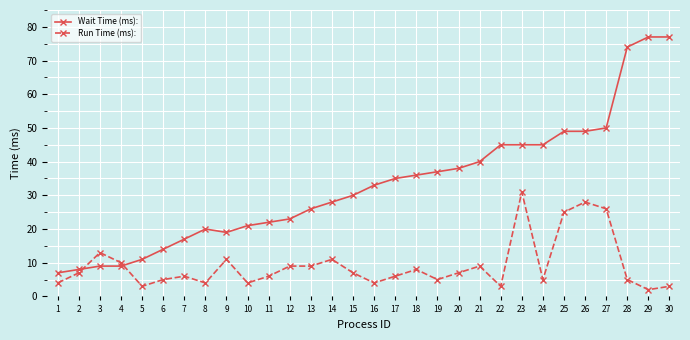

Reading left to right, what are all the values shown in this chart?

Wait Time (ms):: 7	8	9	9	11	14	17	20	19	21	22	23	26	28	30	33	35	36	37	38	40	45	45	45	49	49	50	74	77	77
Run Time (ms):: 4	7	13	10	3	5	6	4	11	4	6	9	9	11	7	4	6	8	5	7	9	3	31	5	25	28	26	5	2	3